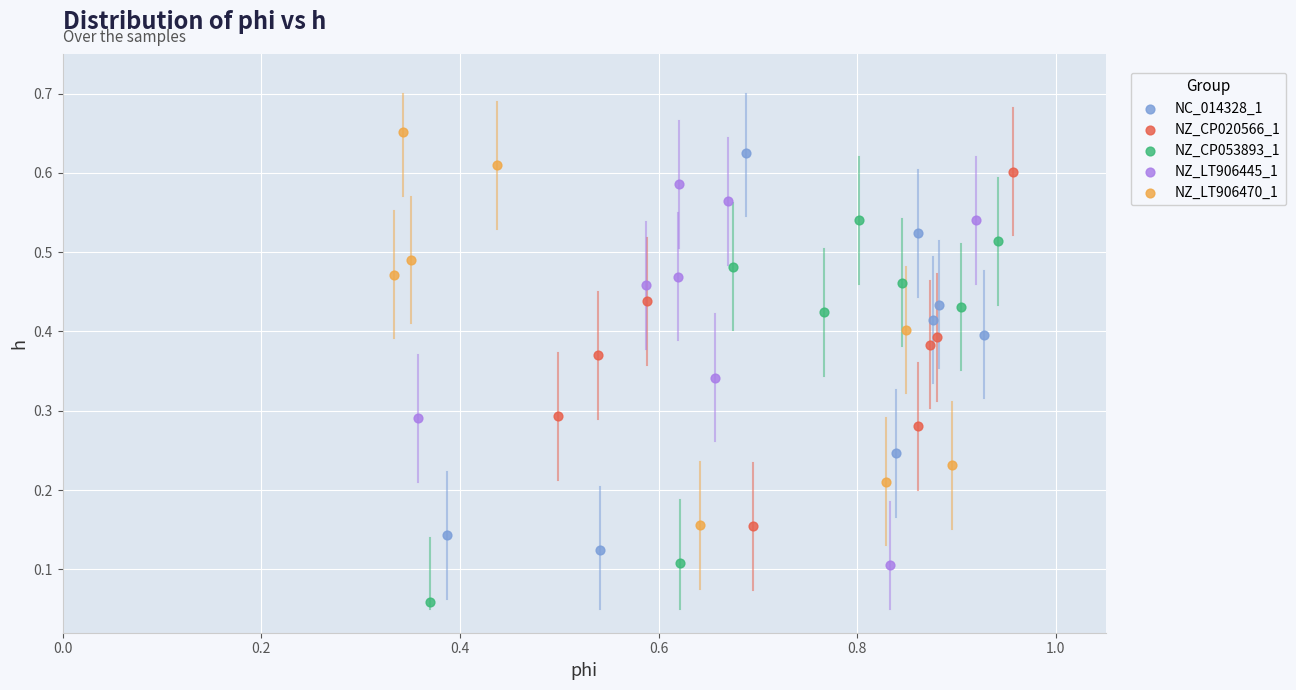

Which series reaches the minimum Y coordinate?

NZ_CP053893_1